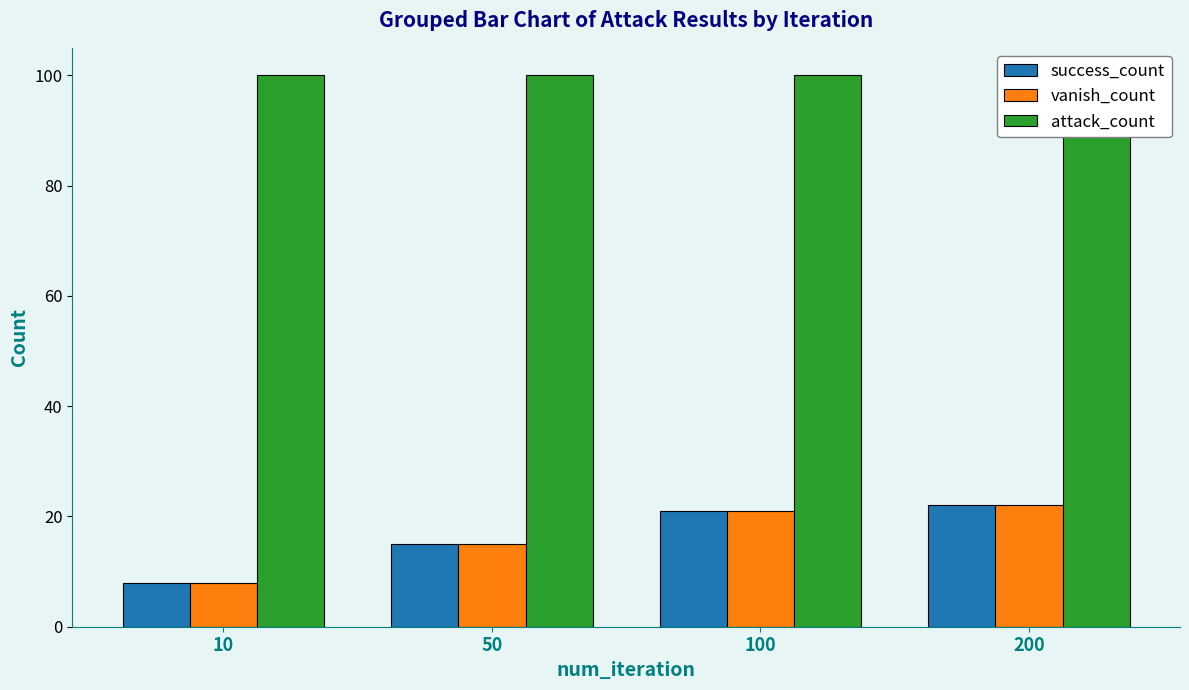

Does the chart contain any negative values?

No